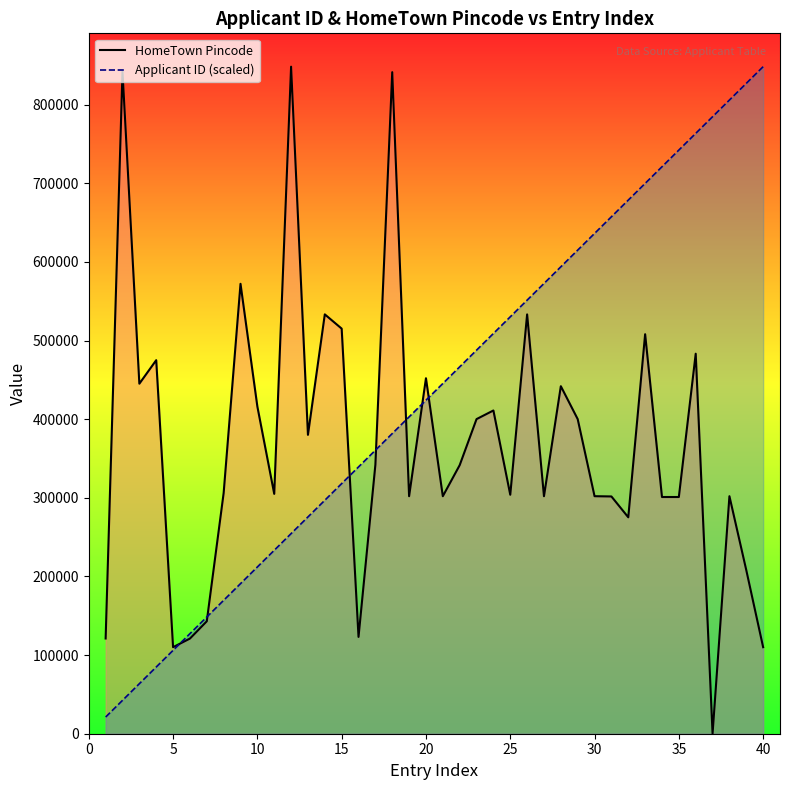

True or false: Applicant ID (scaled) has more than 1 points higher than both neighbors.

False